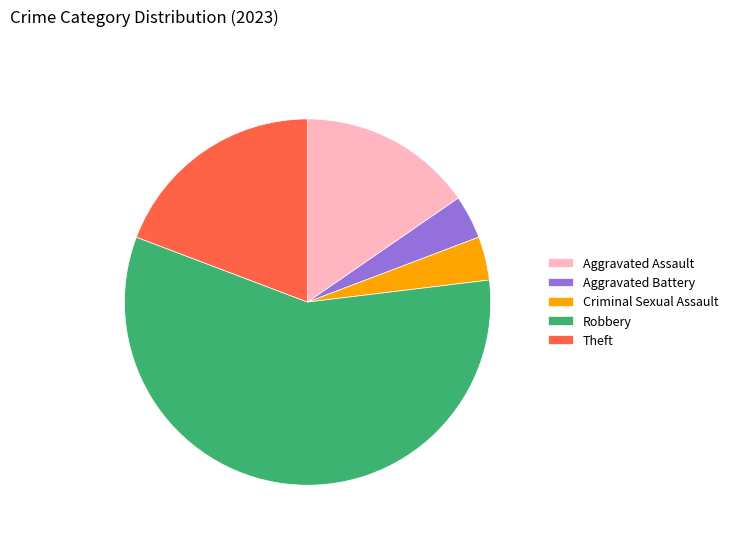

Between Aggravated Assault and Criminal Sexual Assault, which is larger?

Aggravated Assault